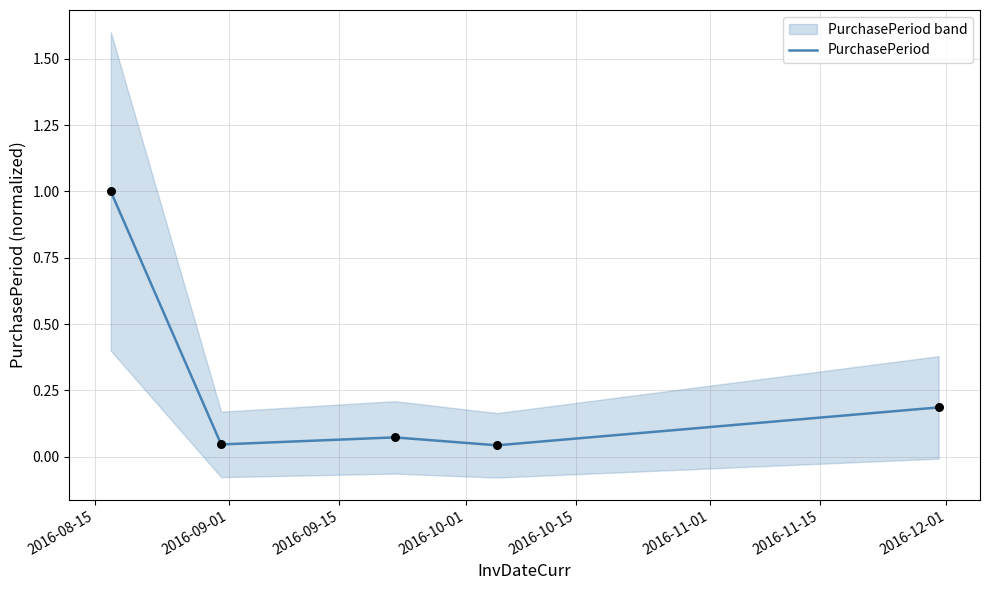

What is the highest value of the PurchasePeriod series?

1.0